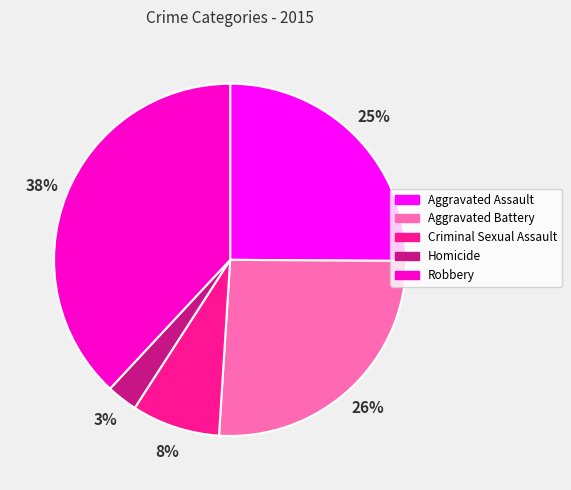

Is it true that Criminal Sexual Assault is 14% of the pie?

False